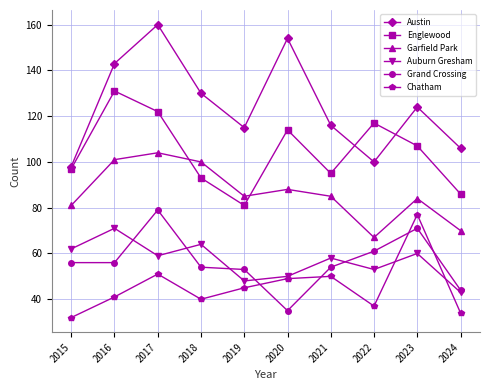

How many values in the Chatham series are below 45?

5